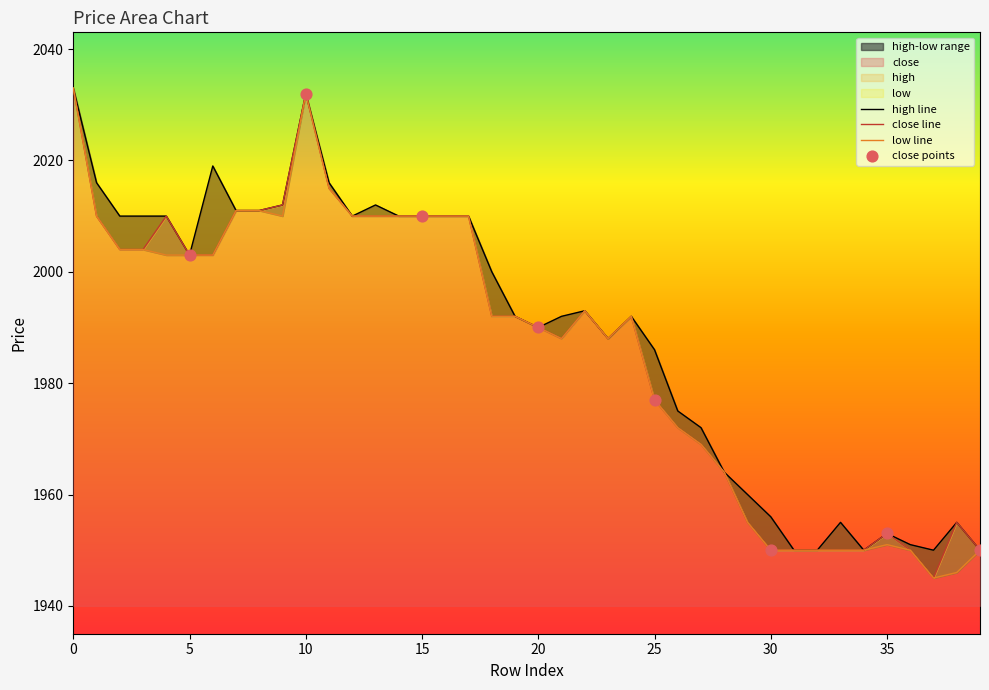

Which series has the largest total across all categories?

high